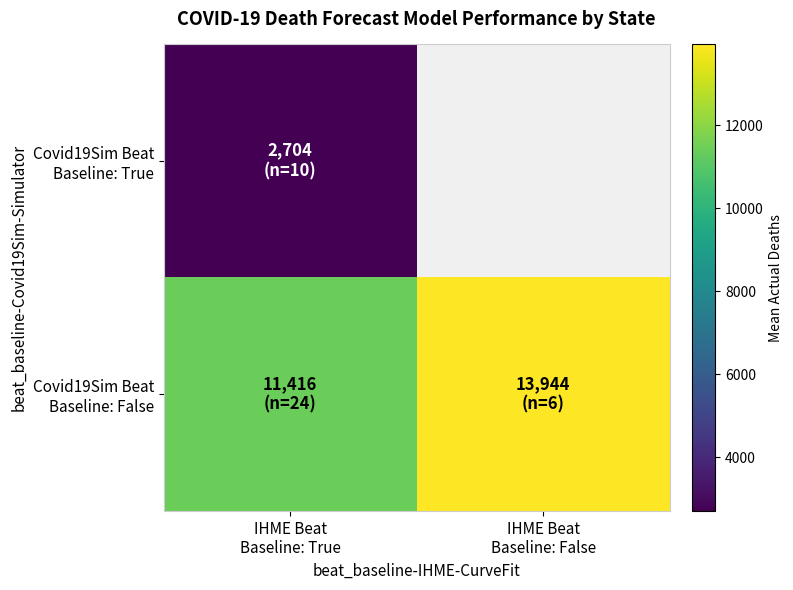

Between IHME Beat
Baseline: True and IHME Beat
Baseline: False, which is larger?

IHME Beat
Baseline: False